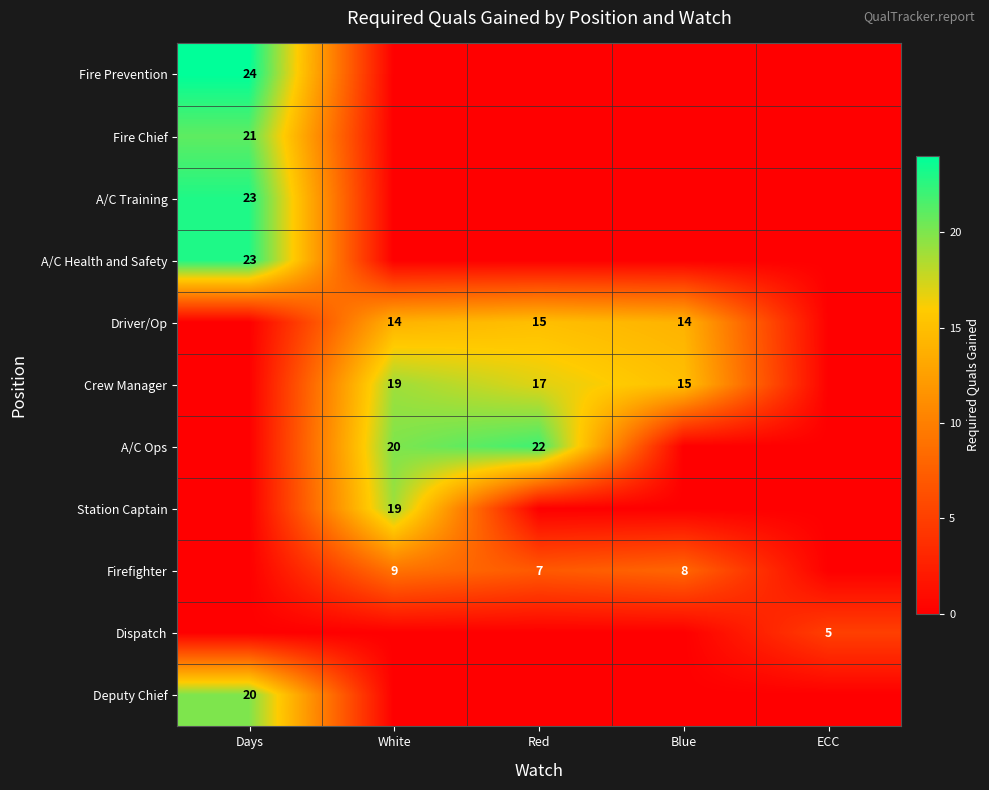

The Station Captain series shows 11 at White. True or false?

False